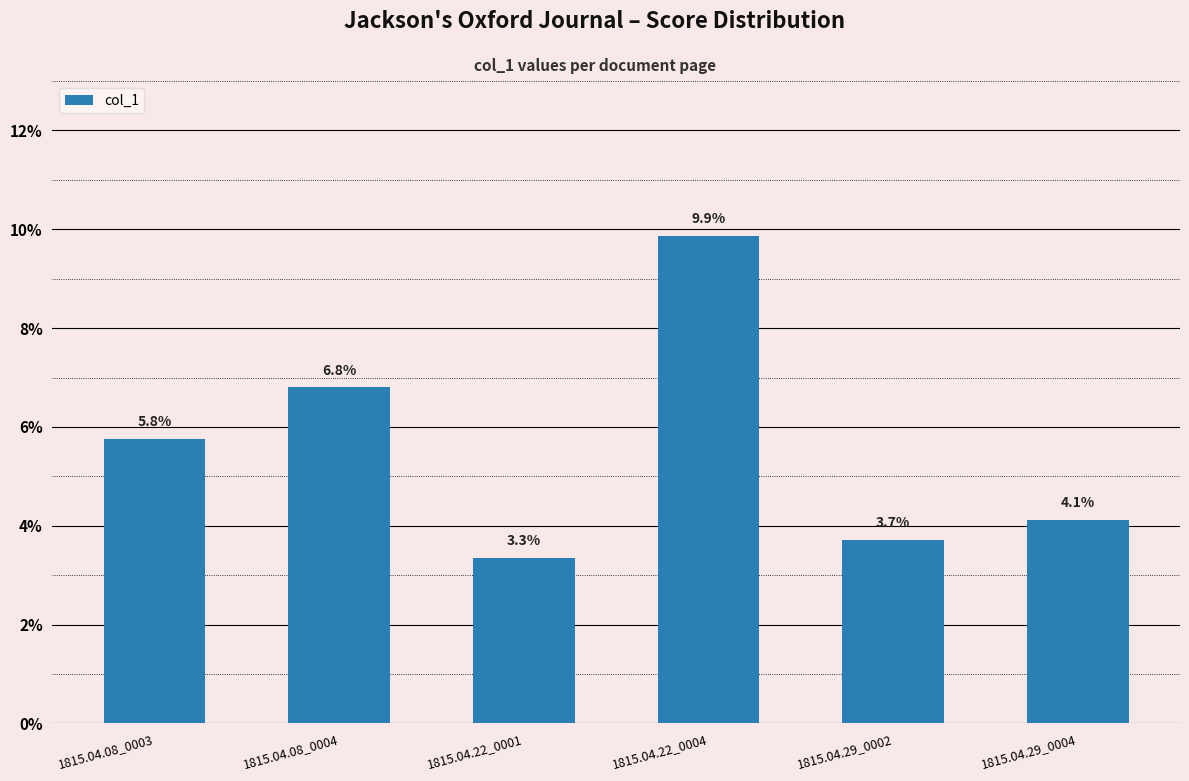

Are the bars horizontal?

No